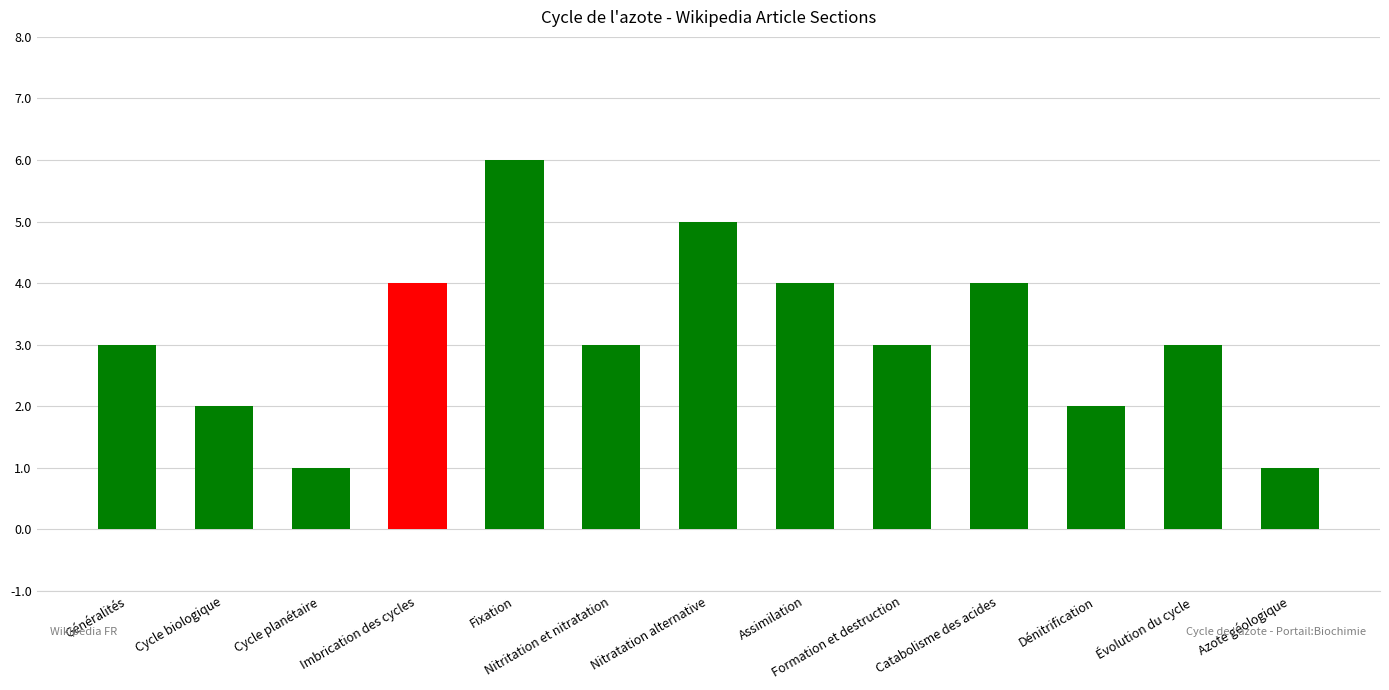

The value at Nitritation et nitratation is 3. True or false?

True